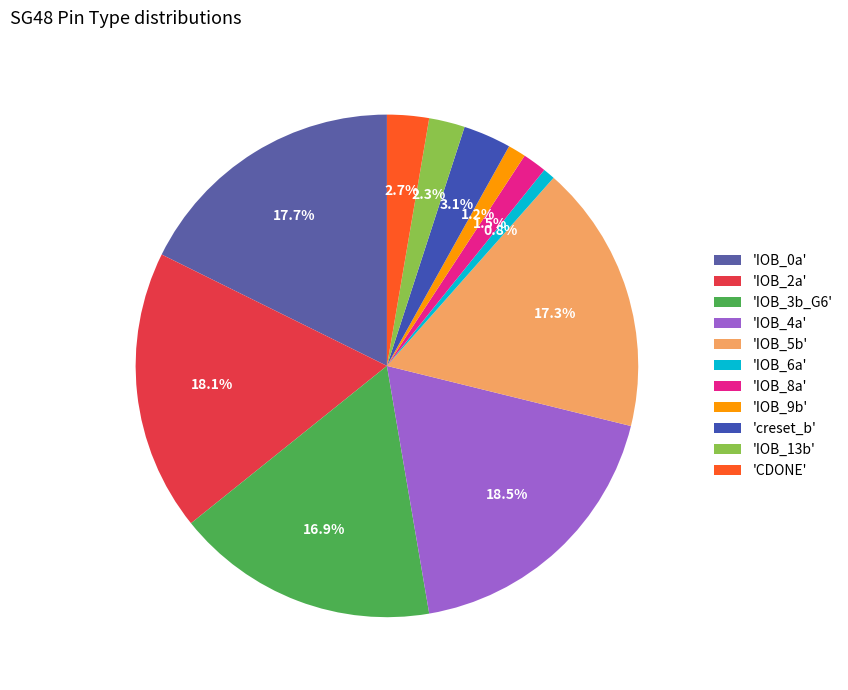

Count the number of slices in the pie.

11